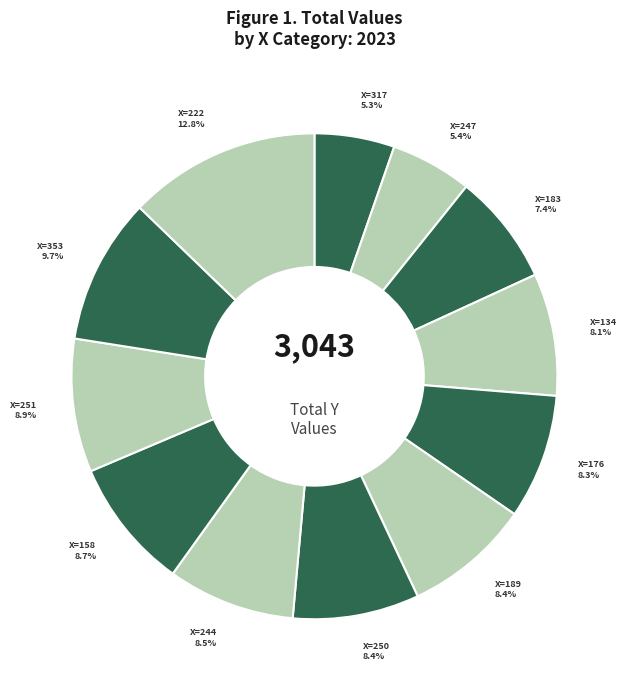

Which slice is the smallest?

317